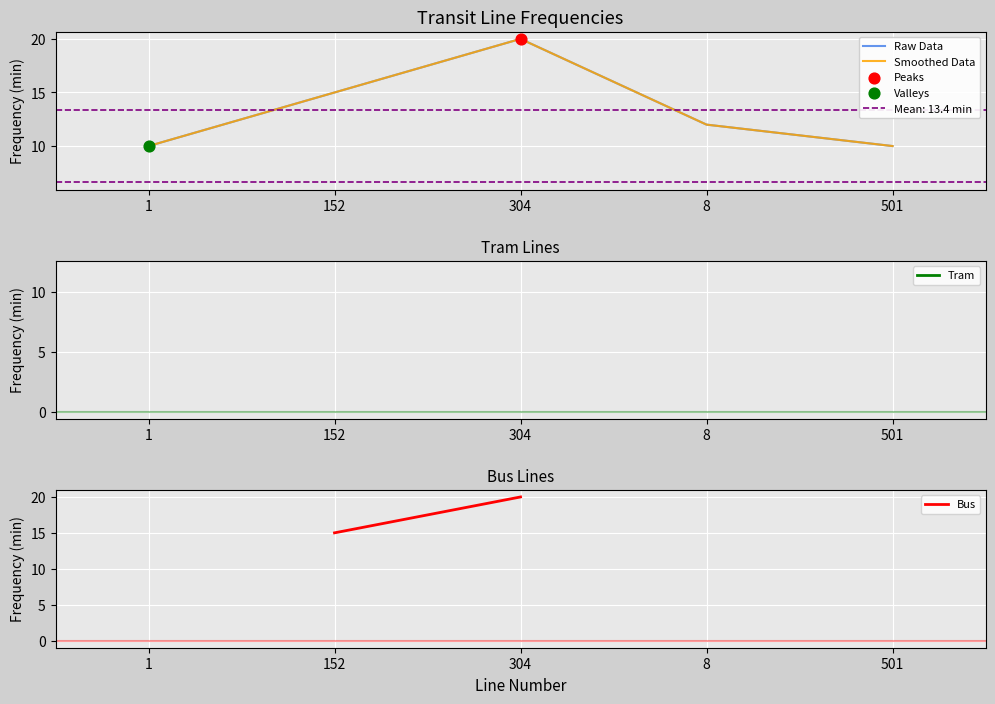

Which series has the largest Y range (max minus min)?

Raw Data